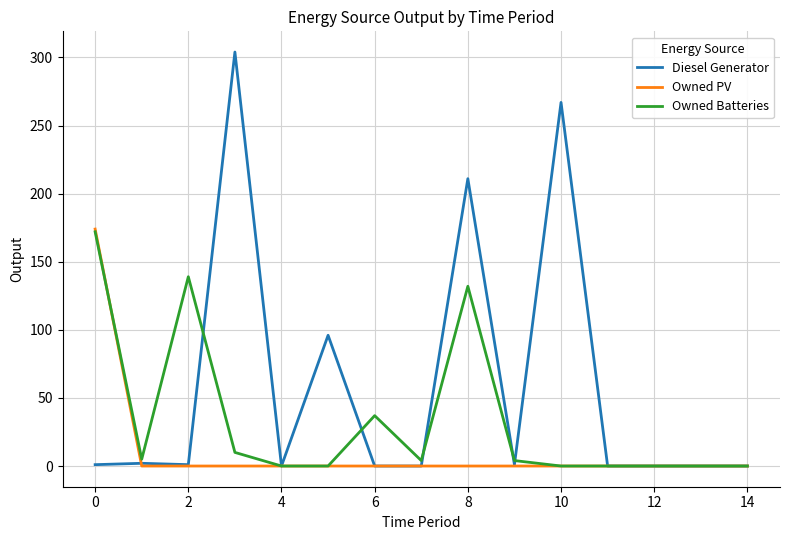

What is the maximum value for Owned Batteries?

172